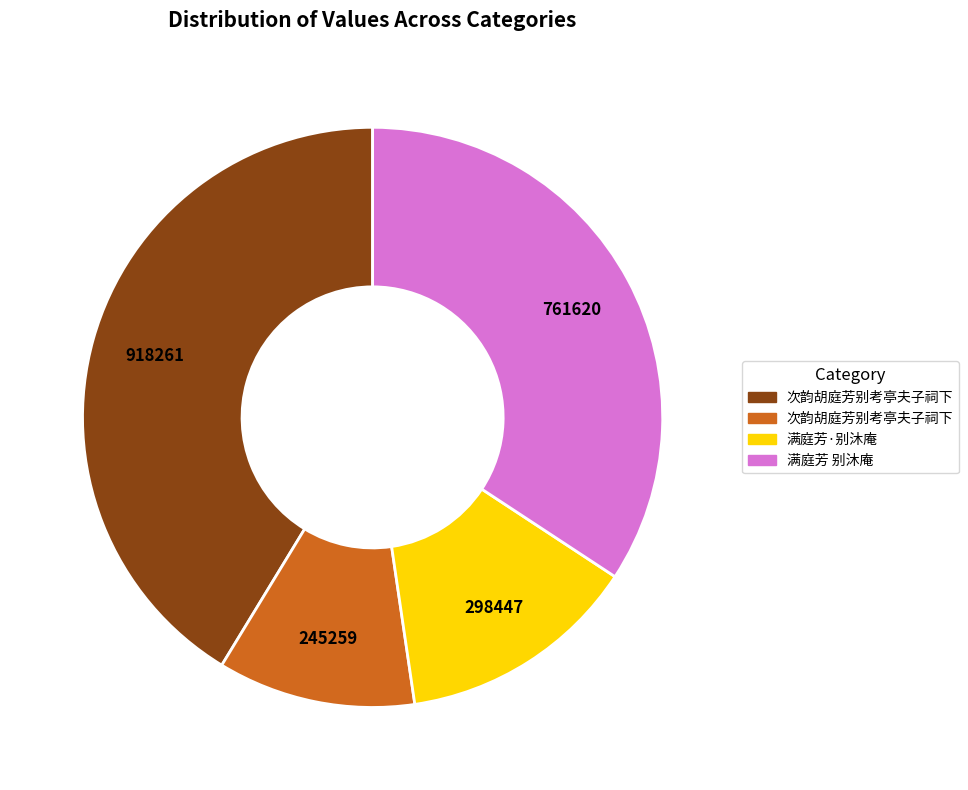

Is there any slice that represents more than half of the pie?

No